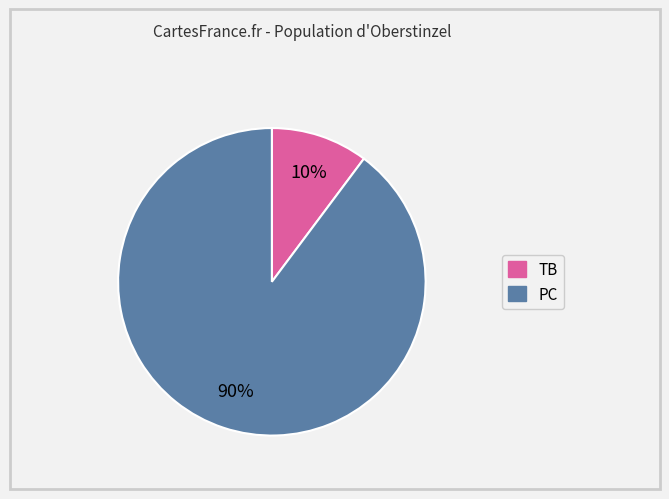

Is there any slice that represents more than half of the pie?

Yes